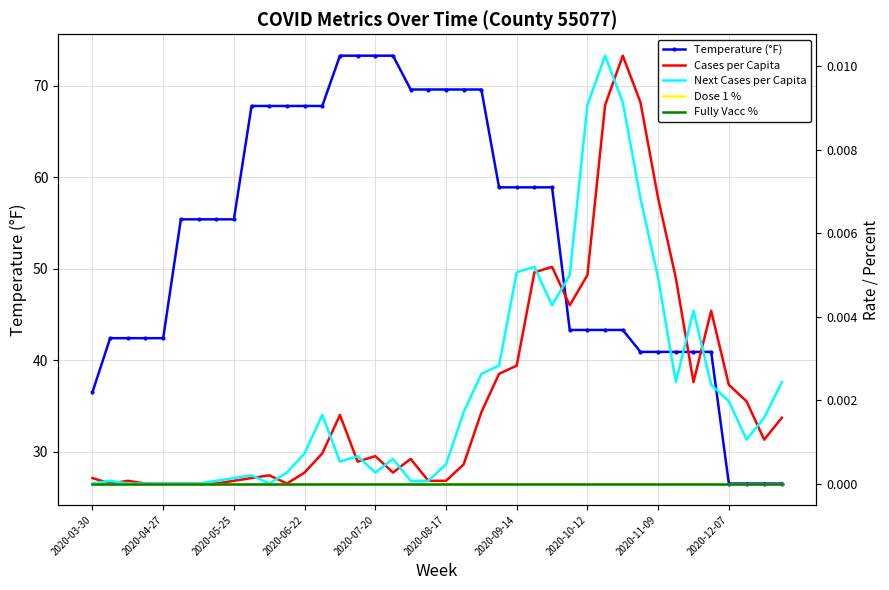

Reading left to right, extract all data points from this chart.

Temperature (°F): 36.5	42.4	42.4	42.4	42.4	55.4	55.4	55.4	55.4	67.8	67.8	67.8	67.8	67.8	73.3	73.3	73.3	73.3	69.6	69.6	69.6	69.6	69.6	58.9	58.9	58.9	58.9	43.3	43.3	43.3	43.3	40.9	40.9	40.9	40.9	40.9	26.5	26.5	26.5	26.5
Cases per Capita: 0.0	0.0	0.0	0.0	0.0	0.0	0.0	0.0	0.0	0.0	0.0	0.0	0.0	0.0	0.0	0.0	0.0	0.0	0.0	0.0	0.0	0.0	0.0	0.0	0.0	0.0	0.0	0.0	0.0	0.0	0.0	0.0	0.0	0.0	0.0	0.0	0.0	0.0	0.0	0.0
Next Cases per Capita: 0.0	0.0	0.0	0.0	0.0	0.0	0.0	0.0	0.0	0.0	0.0	0.0	0.0	0.0	0.0	0.0	0.0	0.0	0.0	0.0	0.0	0.0	0.0	0.0	0.0	0.0	0.0	0.0	0.0	0.0	0.0	0.0	0.0	0.0	0.0	0.0	0.0	0.0	0.0	0.0
Dose 1 %: 0.0	0.0	0.0	0.0	0.0	0.0	0.0	0.0	0.0	0.0	0.0	0.0	0.0	0.0	0.0	0.0	0.0	0.0	0.0	0.0	0.0	0.0	0.0	0.0	0.0	0.0	0.0	0.0	0.0	0.0	0.0	0.0	0.0	0.0	0.0	0.0	0.0	0.0	0.0	0.0
Fully Vacc %: 0.0	0.0	0.0	0.0	0.0	0.0	0.0	0.0	0.0	0.0	0.0	0.0	0.0	0.0	0.0	0.0	0.0	0.0	0.0	0.0	0.0	0.0	0.0	0.0	0.0	0.0	0.0	0.0	0.0	0.0	0.0	0.0	0.0	0.0	0.0	0.0	0.0	0.0	0.0	0.0